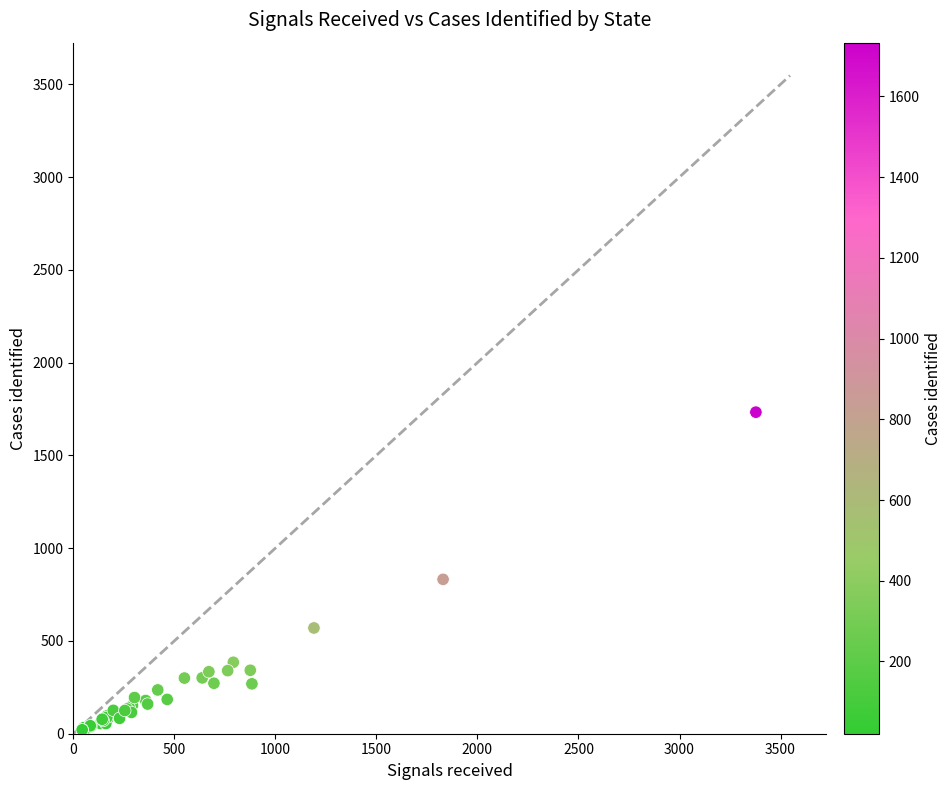

What Y value in the scatter plot is closest to 877?

832